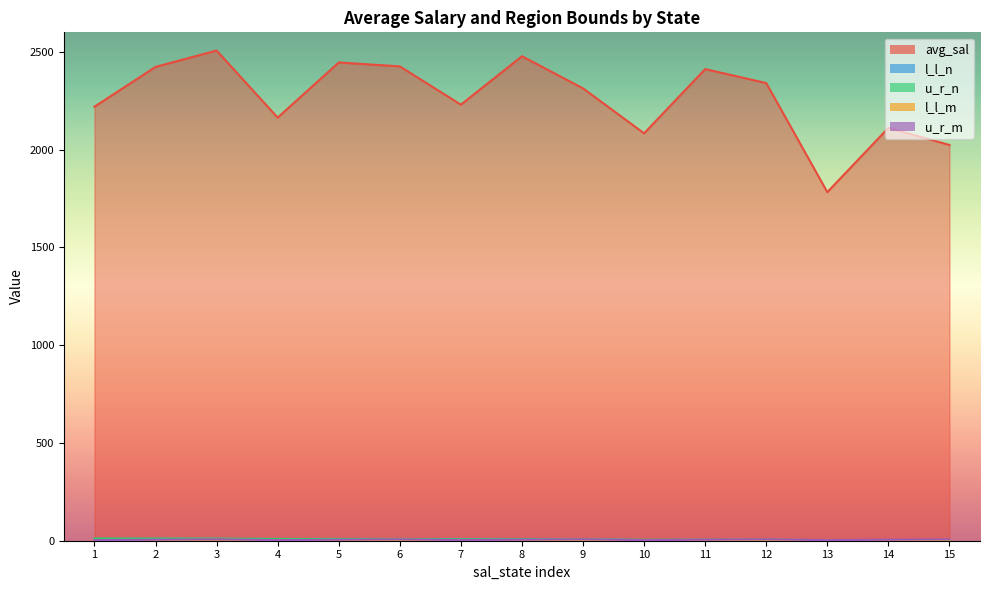

Which series changed the most between 3 and 9?

avg_sal